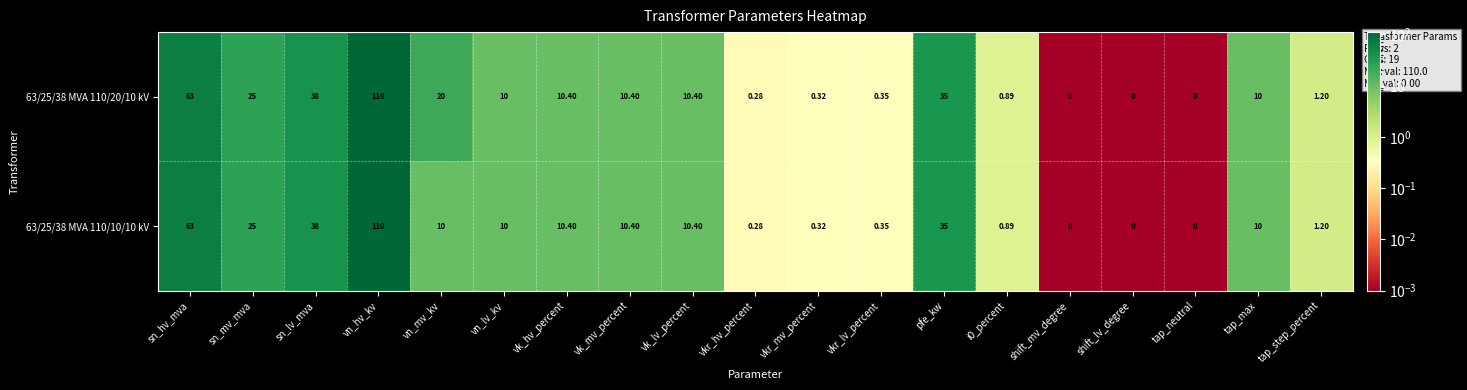

At which category is the sum across all series the highest?

vn_hv_kv